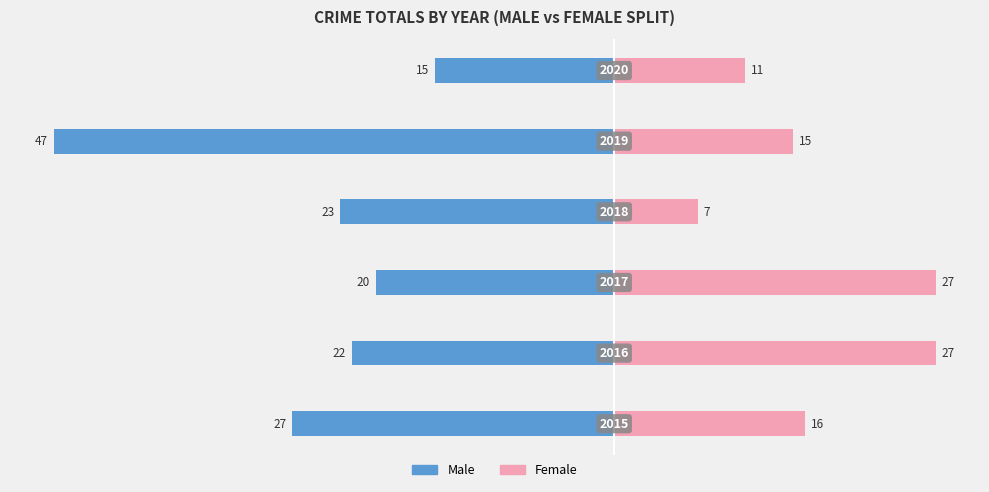

The Female series shows 16 at 0. True or false?

True